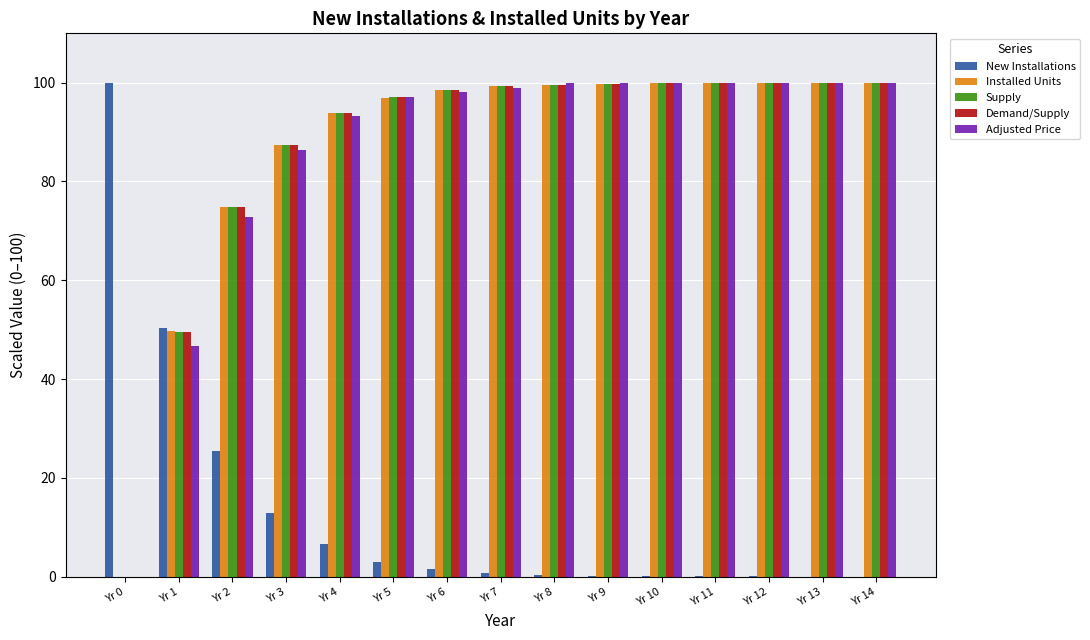

What is the total value across all series at Yr 0?

100.0